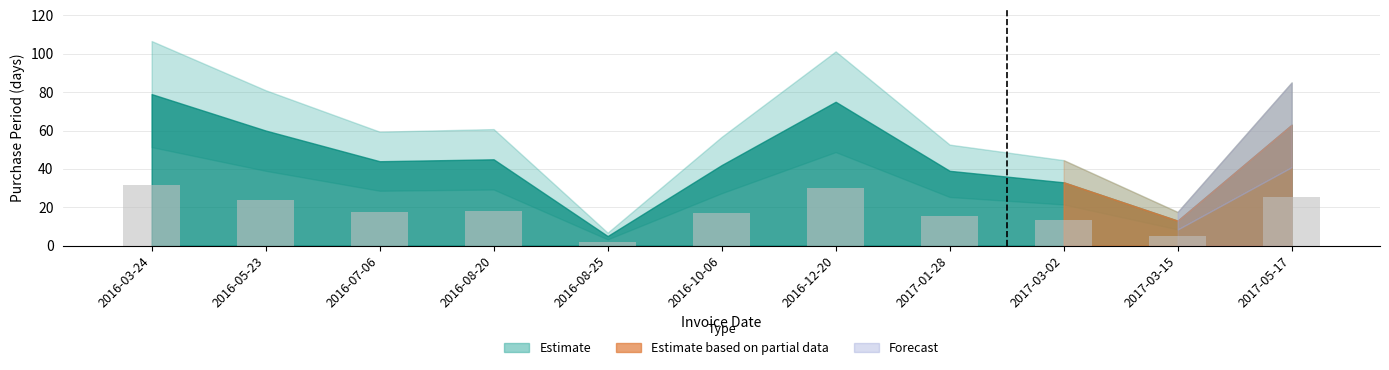

What is the difference between the maximum and second lowest values?

26.4